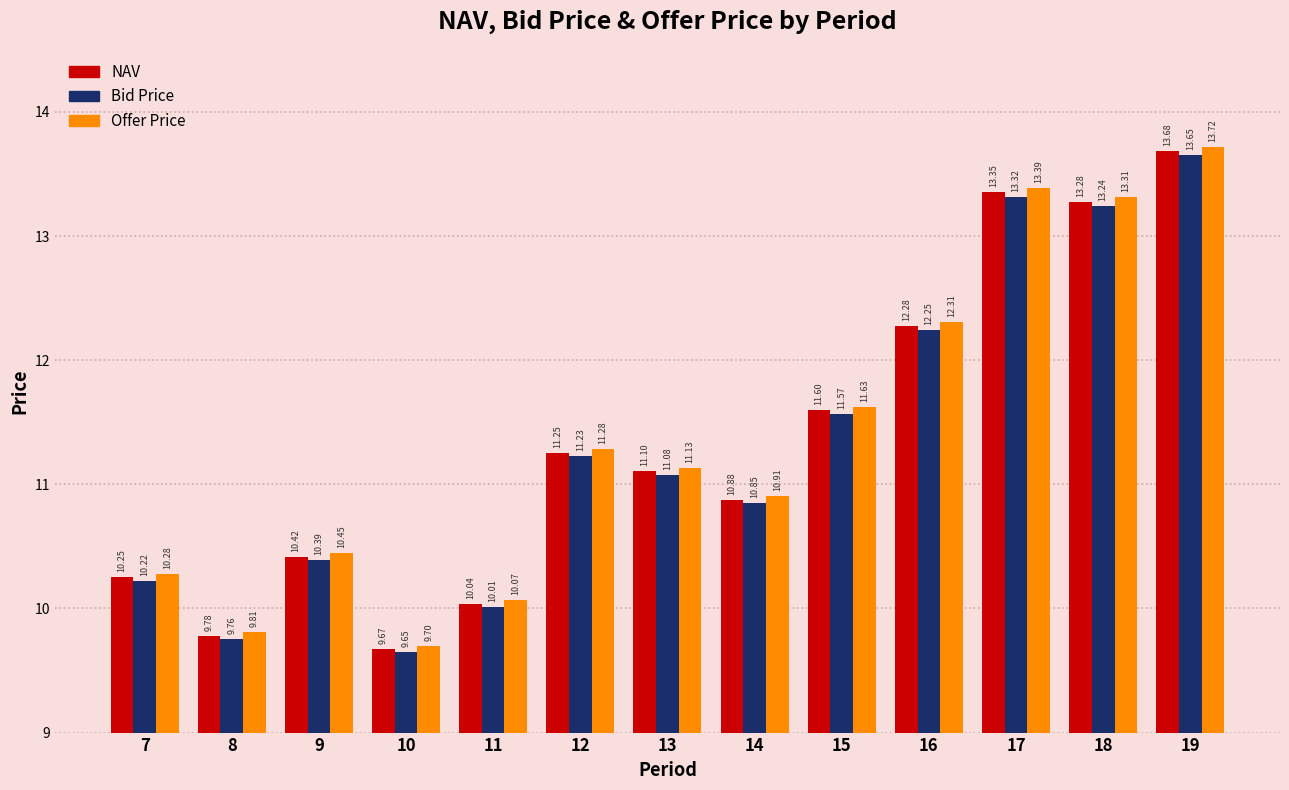

At which category is the sum across all series the highest?

19